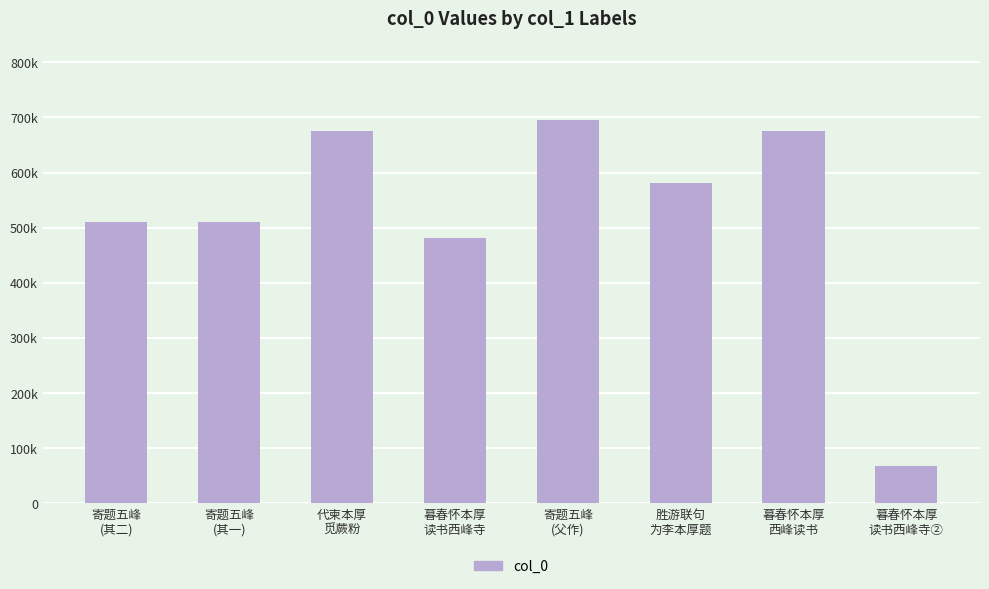

True or false: the data shows 378686 at 寄题五峰
(父作).

False